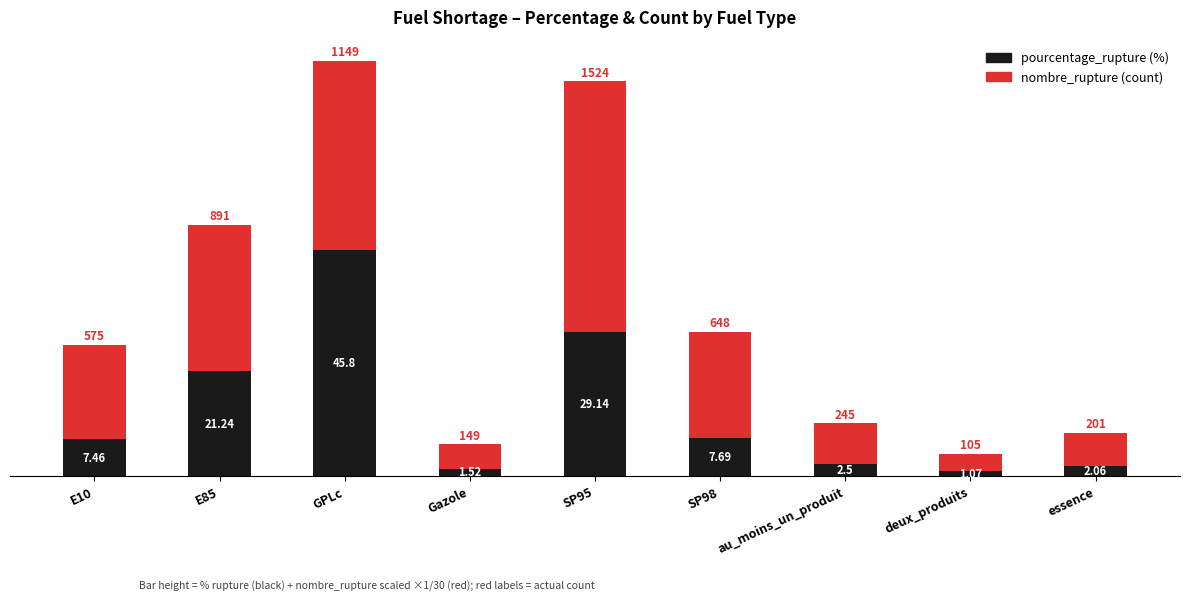

At which category is the sum across all series the highest?

GPLc